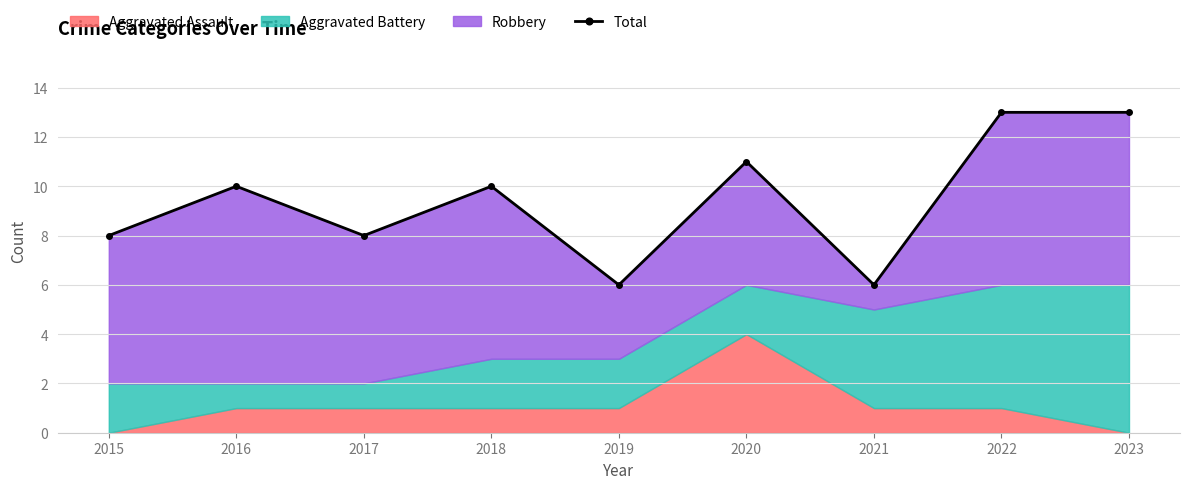

Reading left to right, extract all data points from this chart.

2015=8	2016=10	2017=8	2018=10	2019=6	2020=11	2021=6	2022=13	2023=13